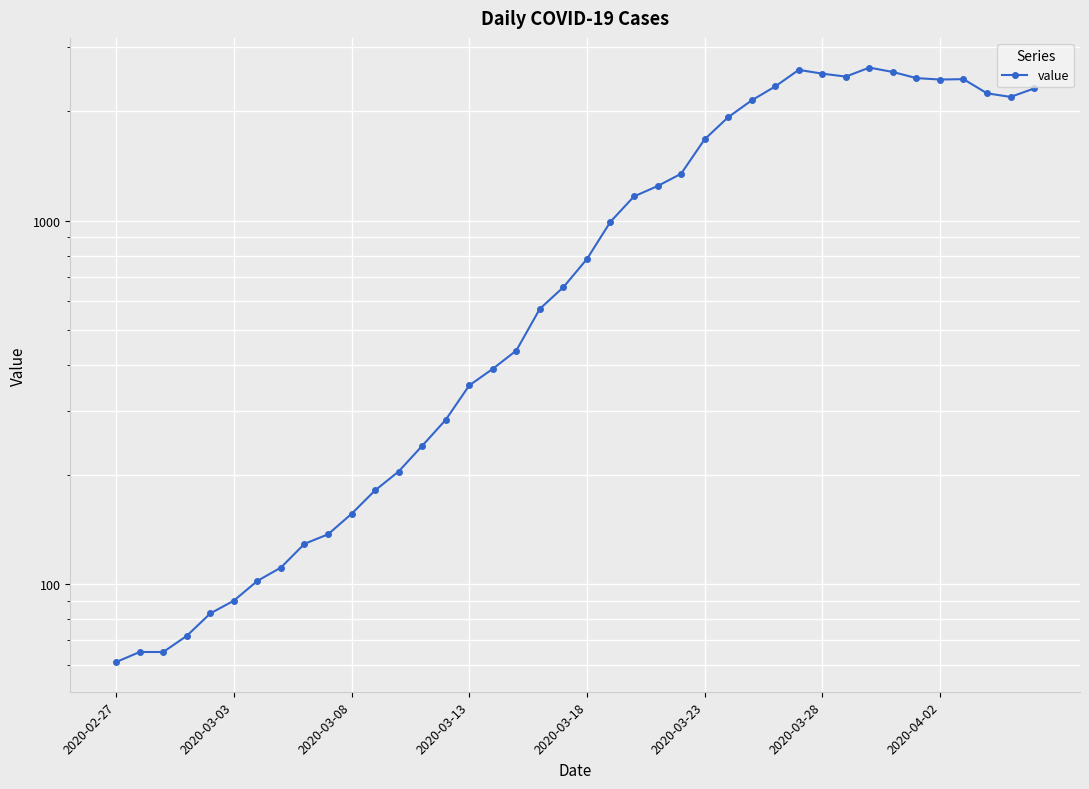

Is it true that the value at 17 is 205?

False